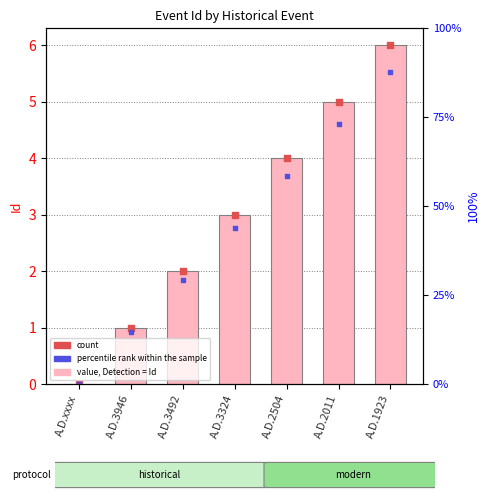

Which series contains the lowest Y value?

Id